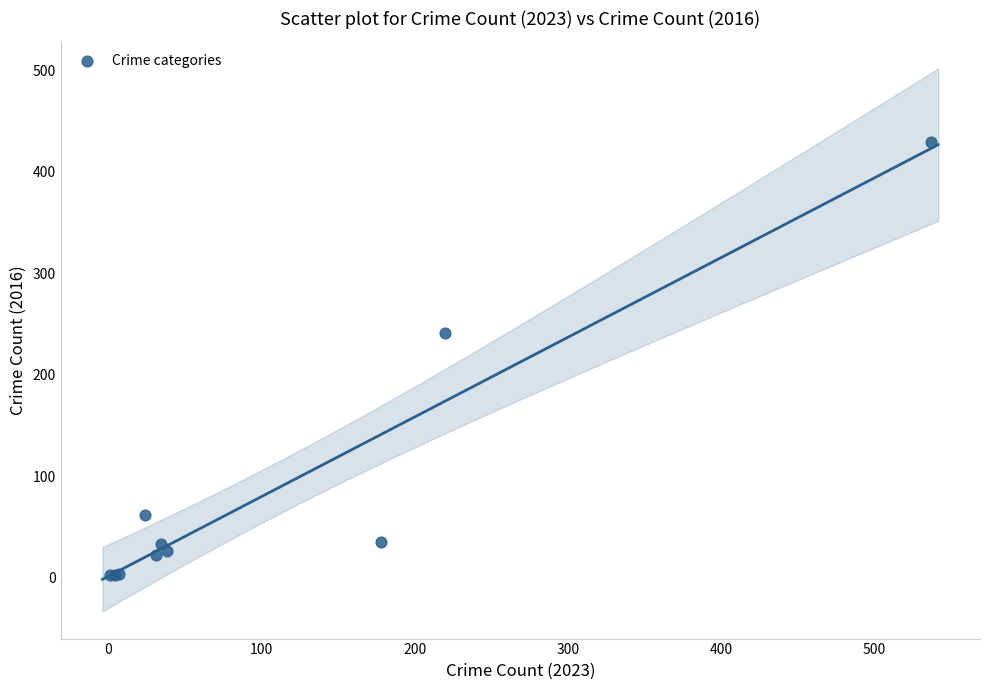

What Y value in the scatter plot is closest to 216?

241